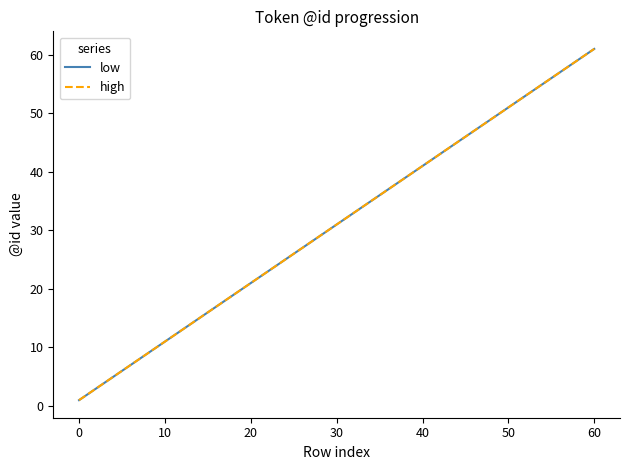

Is this an area chart (filled region under the line)?

No